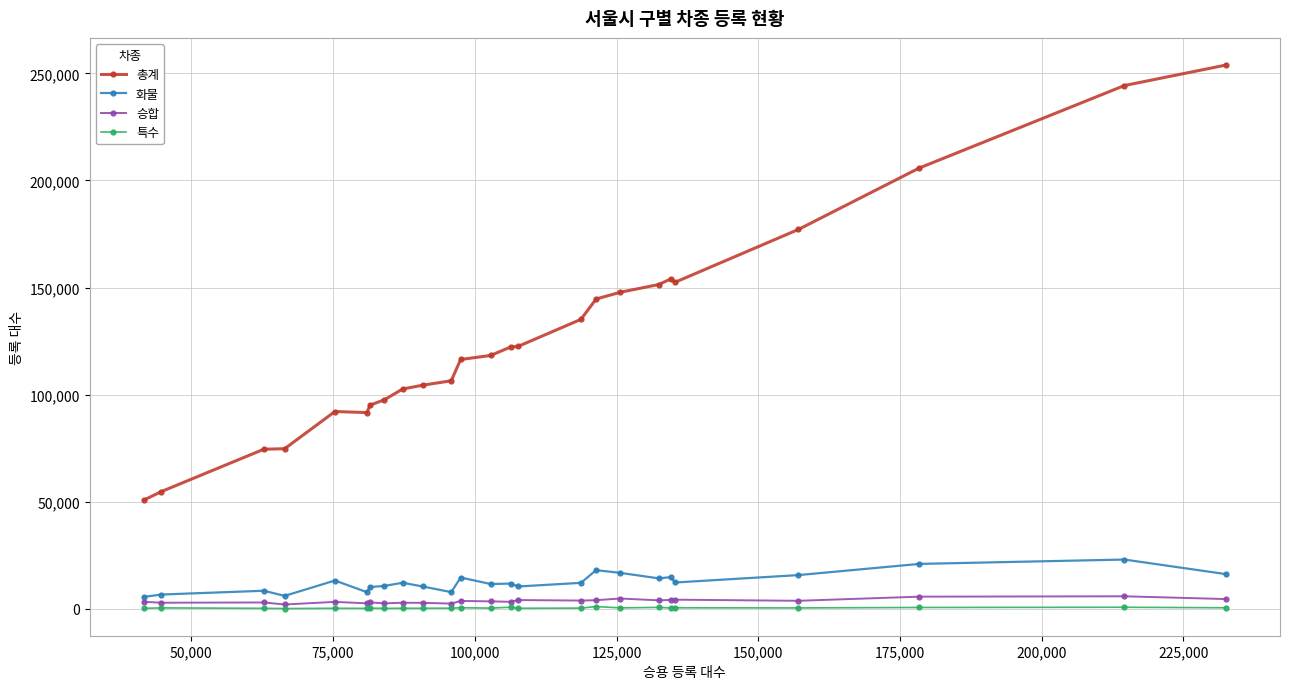

What is the average value of the 특수 series?

456